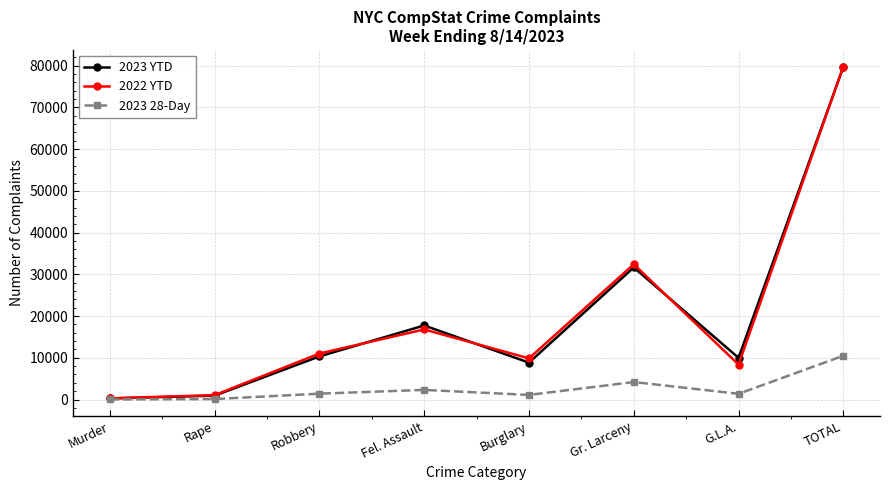

What is the difference between the 2023 28-Day values at Burglary and Rape?

994